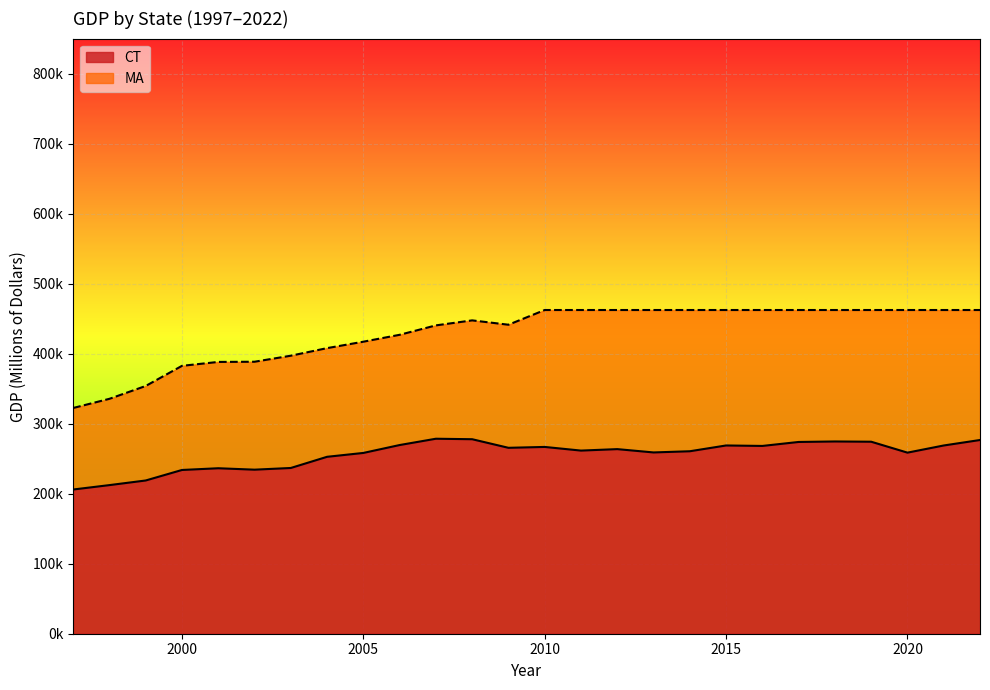

The value at 2003 is 83980. True or false?

False